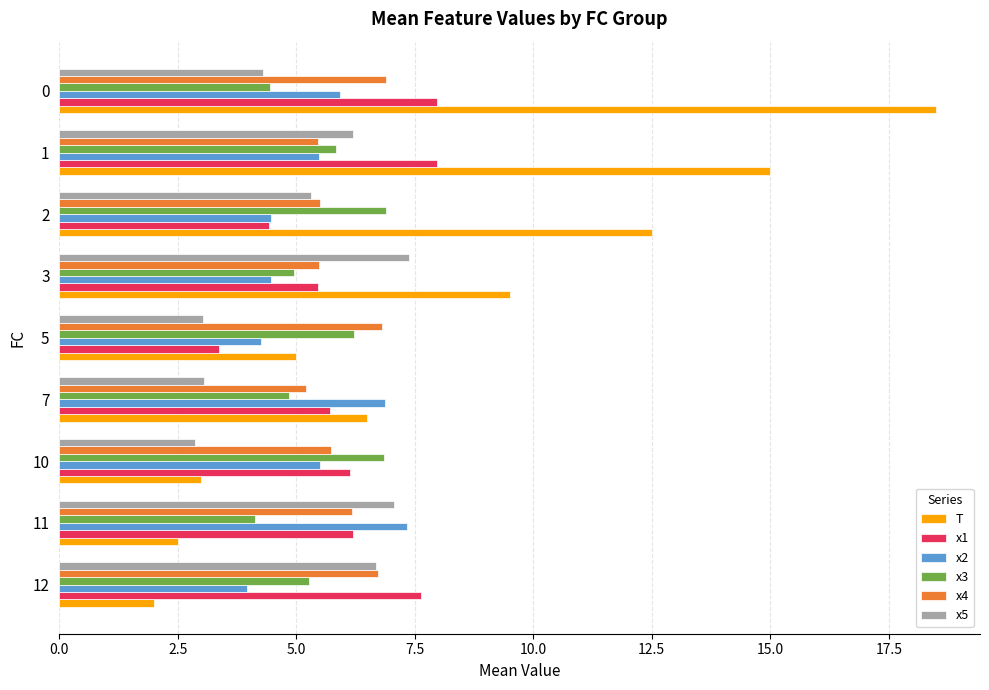

Is the value of T at 0 greater than the value of x2 at 0?

Yes